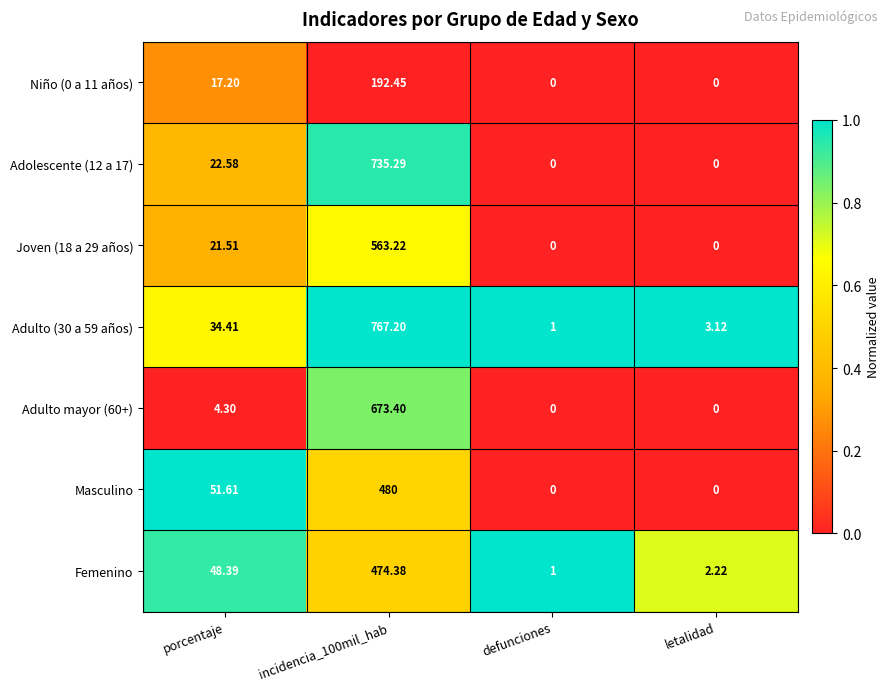

At which label does Niño (0 a 11 años) first exceed 17?

porcentaje